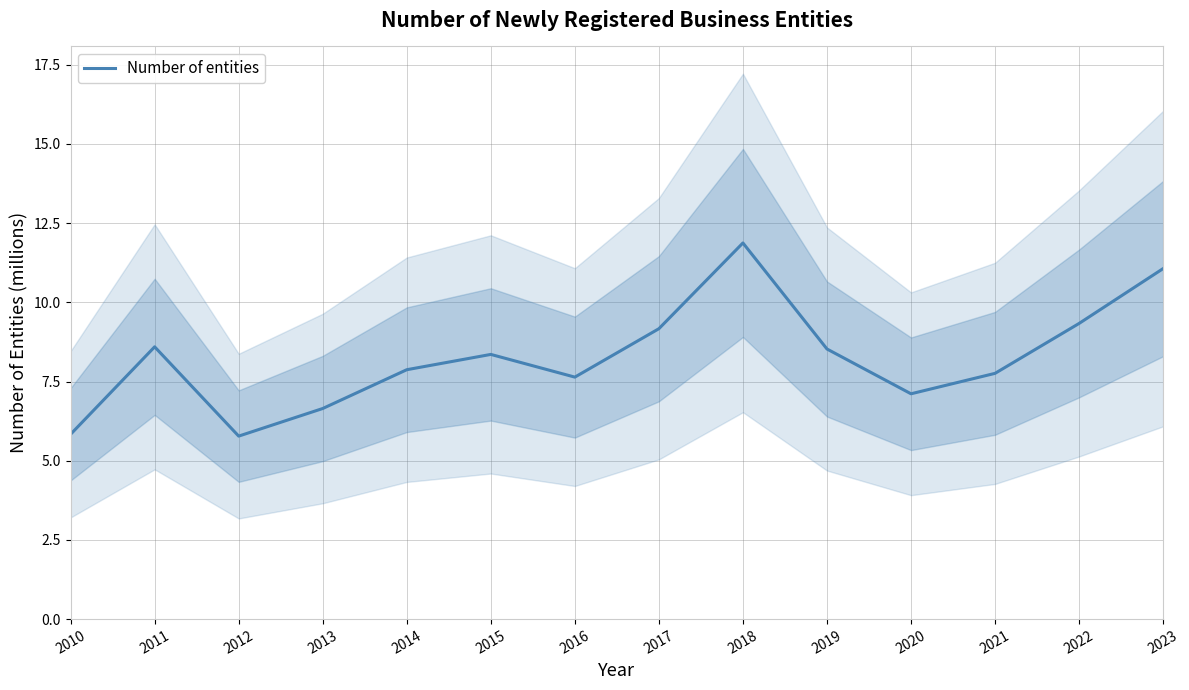

Reading left to right, what are all the values shown in this chart?

5.8	8.6	5.8	6.6	7.9	8.4	7.6	9.2	11.9	8.5	7.1	7.8	9.3	11.1